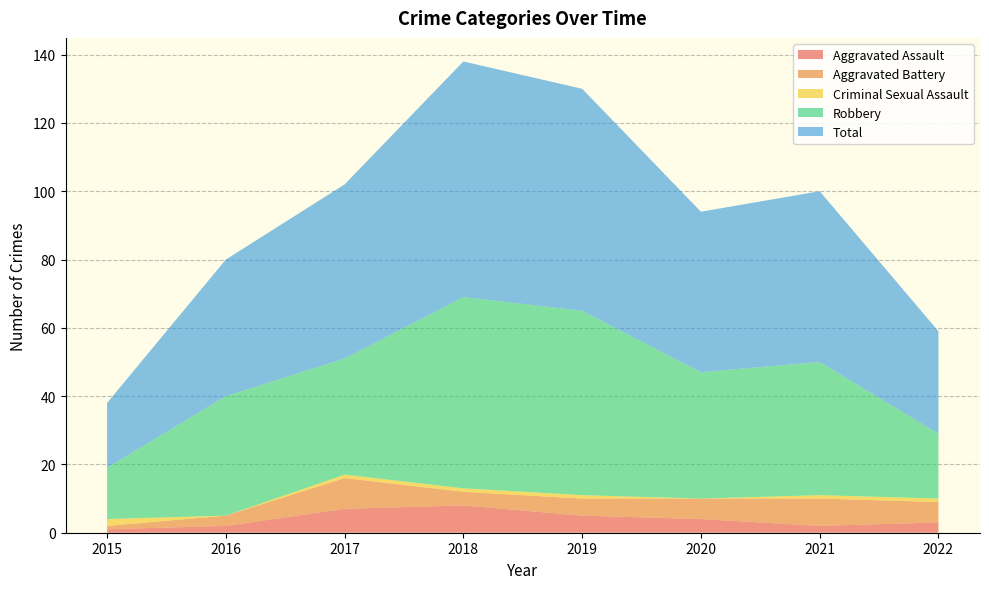

Reading right to left, what are all the values shown in this chart?

Aggravated Assault: 3	2	4	5	8	7	2	1
Aggravated Battery: 6	8	6	5	4	9	3	1
Criminal Sexual Assault: 1	1	0	1	1	1	0	2
Robbery: 19	39	37	54	56	34	35	15
Total: 30	50	47	65	69	51	40	19